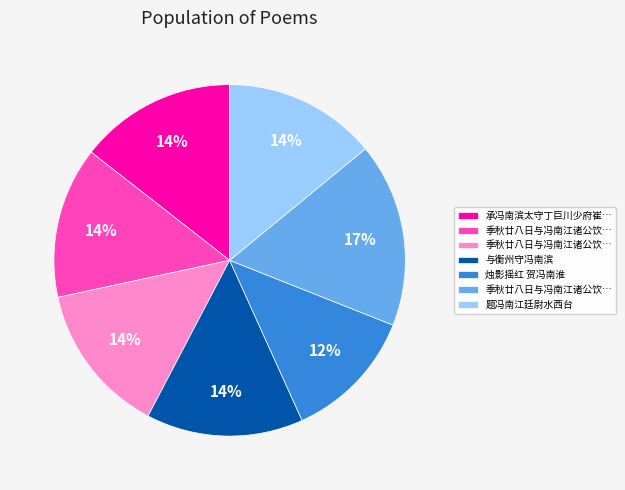

How many segments does this pie chart have?

7